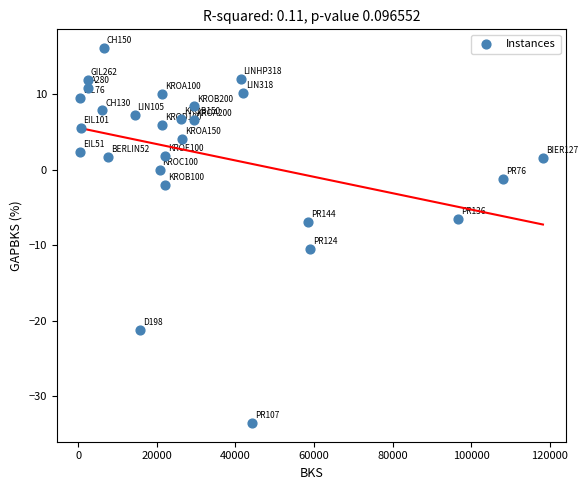

What is the range of Y values (max minus min)?

49.7